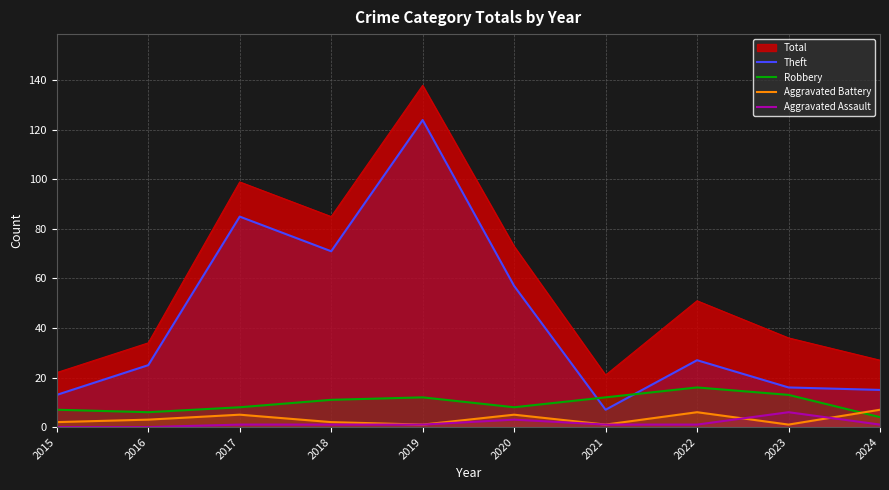

Is the value of Aggravated Assault at 2019 greater than the value of Aggravated Battery at 2021?

No